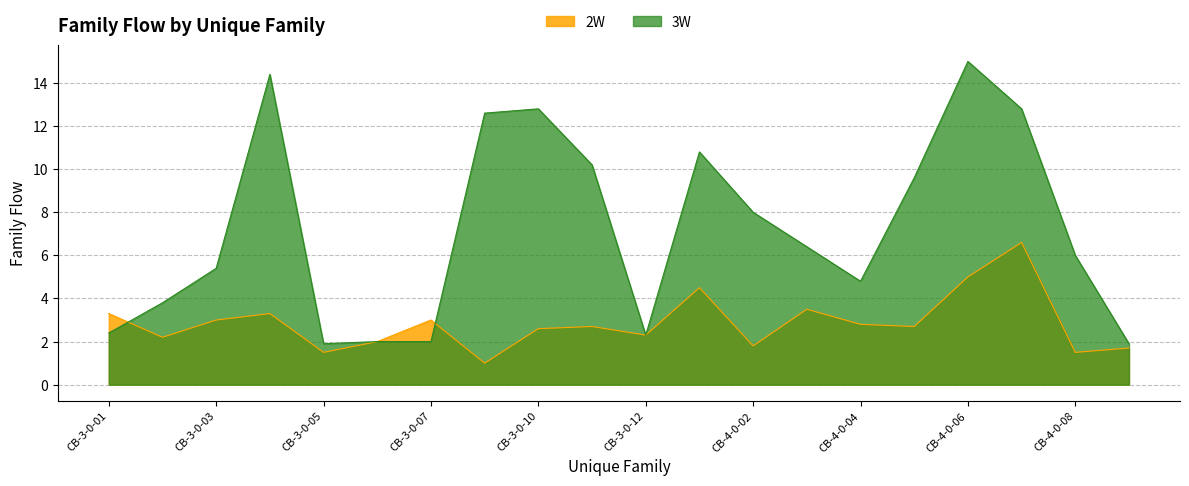

Reading left to right, extract all data points from this chart.

2W: 3.3	2.2	3.0	3.3	1.5	2.0	3.0	1.0	2.6	2.7	2.3	4.5	1.8	3.5	2.8	2.7	5.0	6.6	1.5	1.7
3W: 2.4	3.8	5.4	14.4	1.9	2.0	2.0	12.6	12.8	10.2	2.3	10.8	8.0	6.4	4.8	9.6	15.0	12.8	6.0	1.9